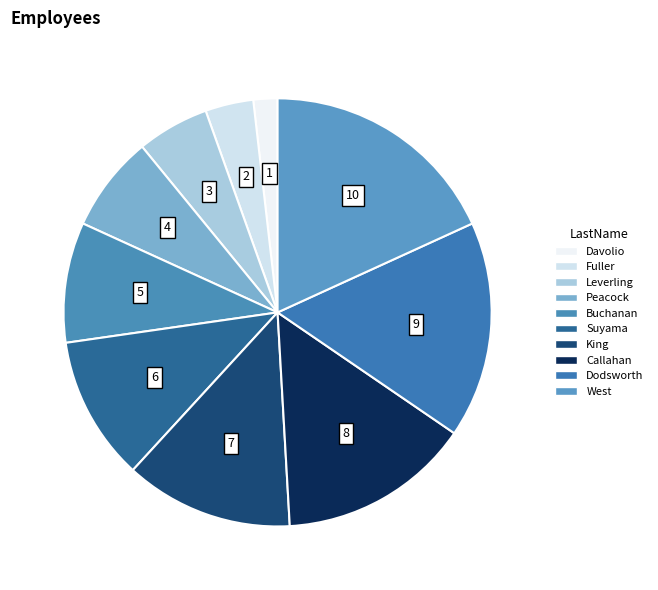

Is there any slice that represents more than half of the pie?

No